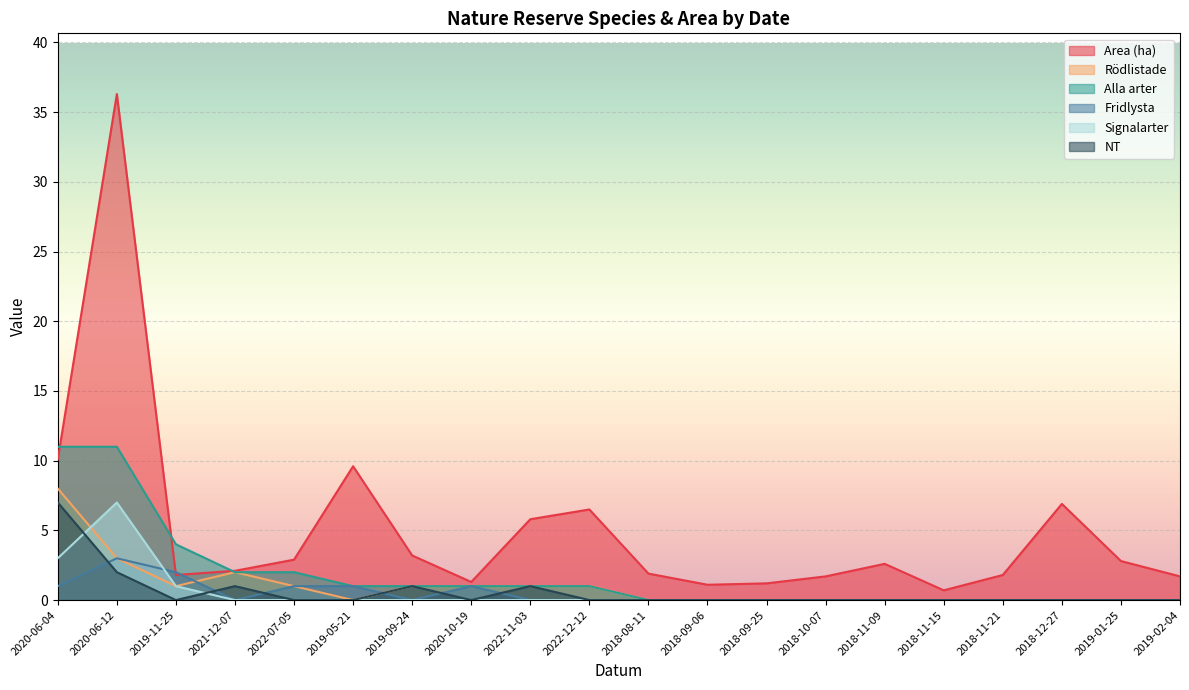

Reading left to right, what are all the values shown in this chart?

Area (ha): 10.1	36.3	1.8	2.1	2.9	9.6	3.2	1.3	5.8	6.5	1.9	1.1	1.2	1.7	2.6	0.7	1.8	6.9	2.8	1.7
Rödlistade: 8.0	3.0	1.0	2.0	1.0	0.0	1.0	1.0	1.0	1.0	0.0	0.0	0.0	0.0	0.0	0.0	0.0	0.0	0.0	0.0
Alla arter: 11.0	11.0	4.0	2.0	2.0	1.0	1.0	1.0	1.0	1.0	0.0	0.0	0.0	0.0	0.0	0.0	0.0	0.0	0.0	0.0
Fridlysta: 1.0	3.0	2.0	0.0	1.0	1.0	0.0	1.0	0.0	0.0	0.0	0.0	0.0	0.0	0.0	0.0	0.0	0.0	0.0	0.0
Signalarter: 3.0	7.0	1.0	0.0	0.0	0.0	0.0	0.0	0.0	0.0	0.0	0.0	0.0	0.0	0.0	0.0	0.0	0.0	0.0	0.0
NT: 7.0	2.0	0.0	1.0	0.0	0.0	1.0	0.0	1.0	0.0	0.0	0.0	0.0	0.0	0.0	0.0	0.0	0.0	0.0	0.0